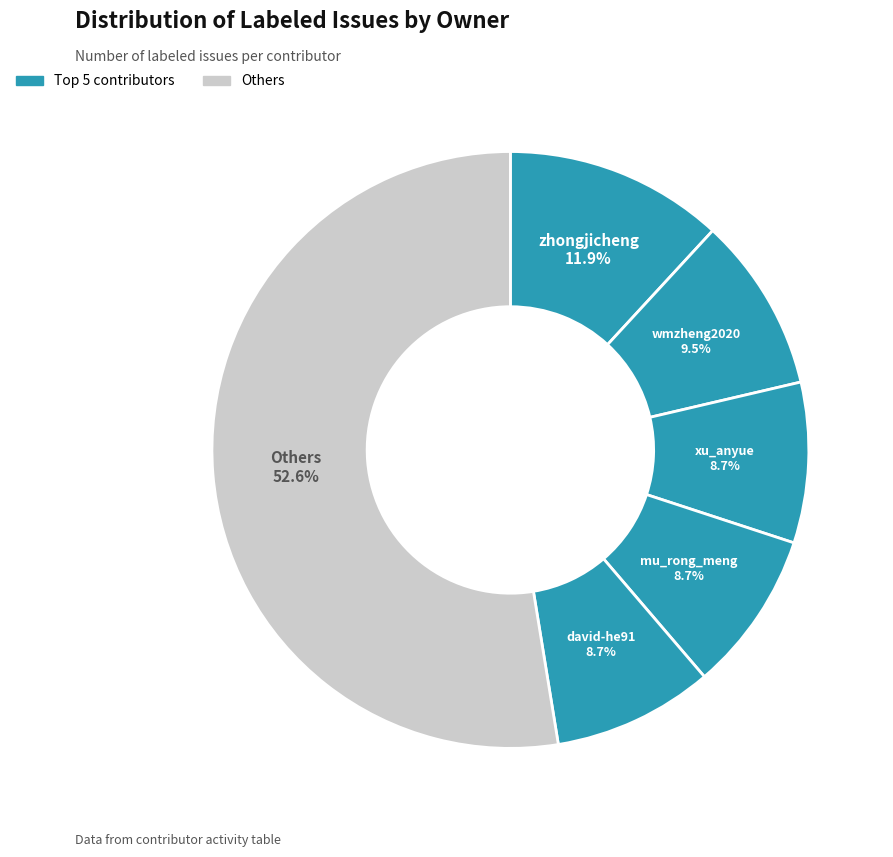

How many slices are in this pie chart?

6